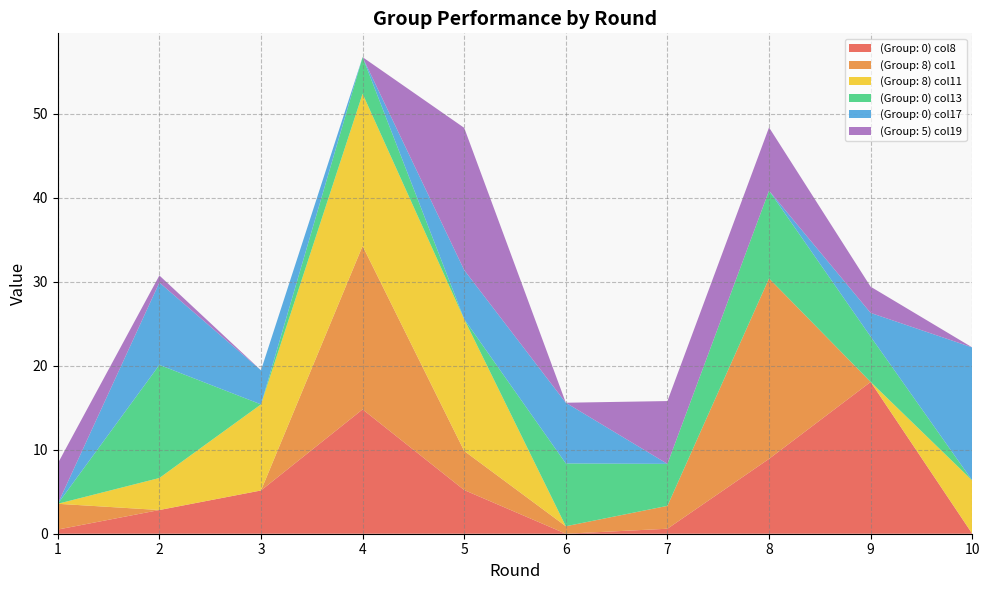

Reading left to right, transcribe all the data shown in this chart.

(Group: 0)_col8: 1=0.5	2=2.8	3=5.1	4=14.8	5=5.2	6=0.0	7=0.6	8=8.9	9=18.1	10=0.0
(Group: 8)_col1: 1=3.1	2=0.0	3=0.0	4=19.5	5=4.7	6=0.9	7=2.7	8=21.5	9=0.0	10=0.0
(Group: 8)_col11: 1=0.0	2=3.8	3=10.2	4=18.1	5=15.7	6=0.0	7=0.0	8=0.0	9=0.0	10=6.3
(Group: 0)_col13: 1=0.0	2=13.5	3=0.0	4=4.4	5=0.0	6=7.5	7=5.0	8=10.4	9=5.4	10=0.0
(Group: 0)_col17: 1=0.0	2=9.8	3=4.1	4=0.0	5=5.8	6=7.2	7=0.0	8=0.0	9=2.8	10=15.8
(Group: 5)_col19: 1=4.8	2=0.8	3=0.0	4=0.0	5=16.9	6=0.0	7=7.5	8=7.5	9=3.1	10=0.0